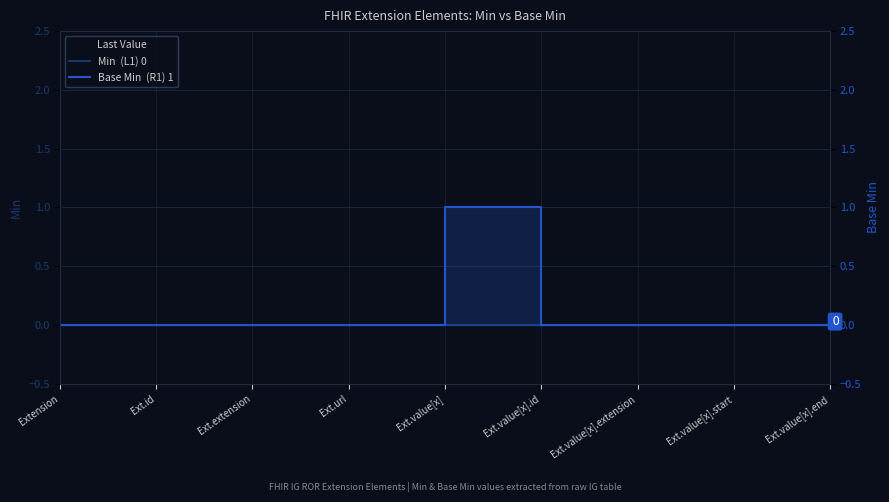

How many Base Min  (R1) 1 values are between 0 and 1?

9